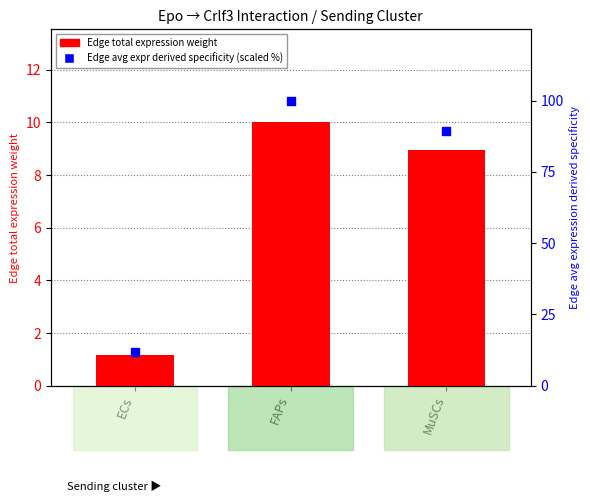

Which series reaches the minimum Y coordinate?

Edge total expression weight